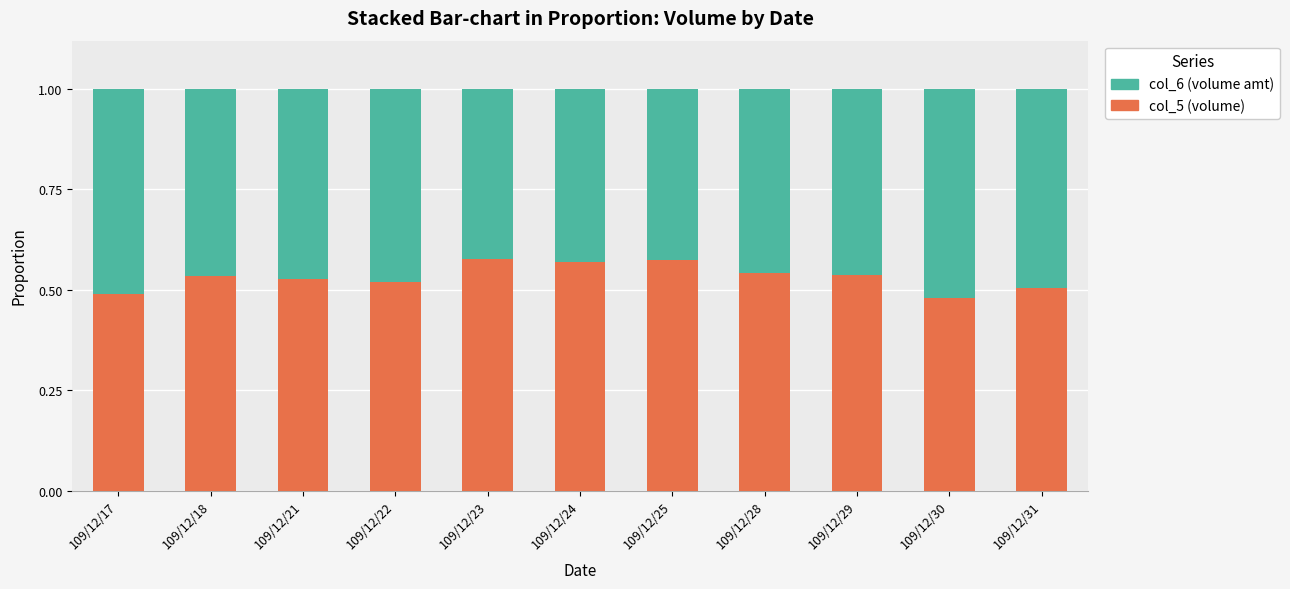

What is the total value across all series at 109/12/21?

1.0